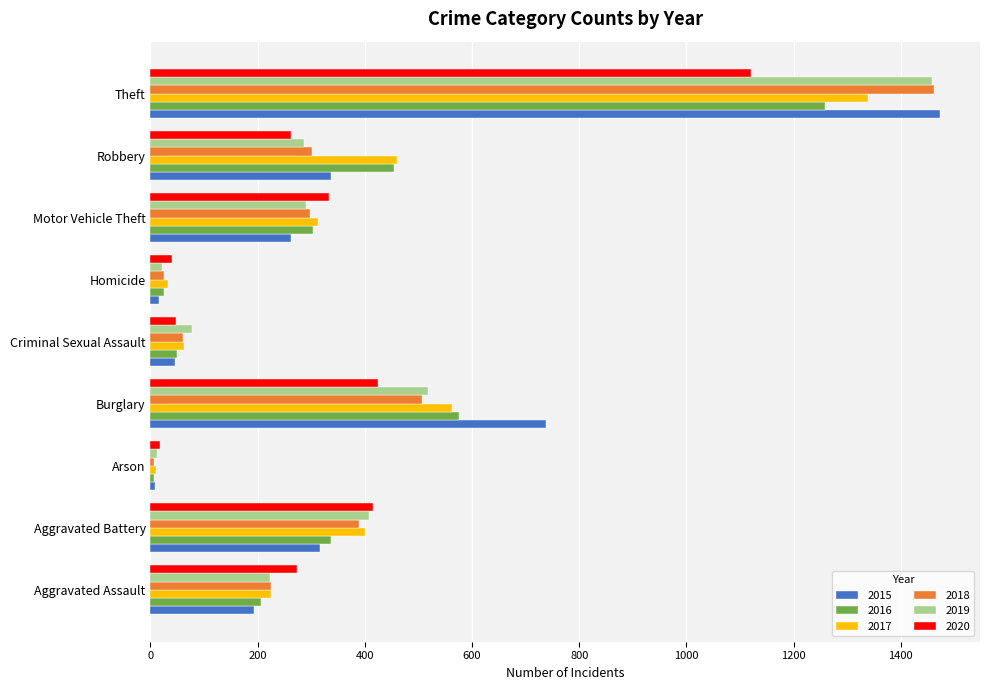

The value of 2016 at Aggravated Battery is 336. True or false?

True